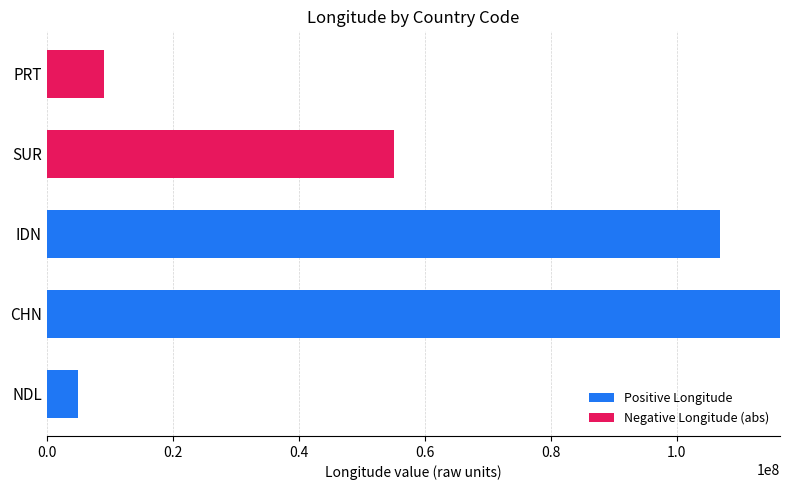

What is the total value across all series at PRT?

9133333